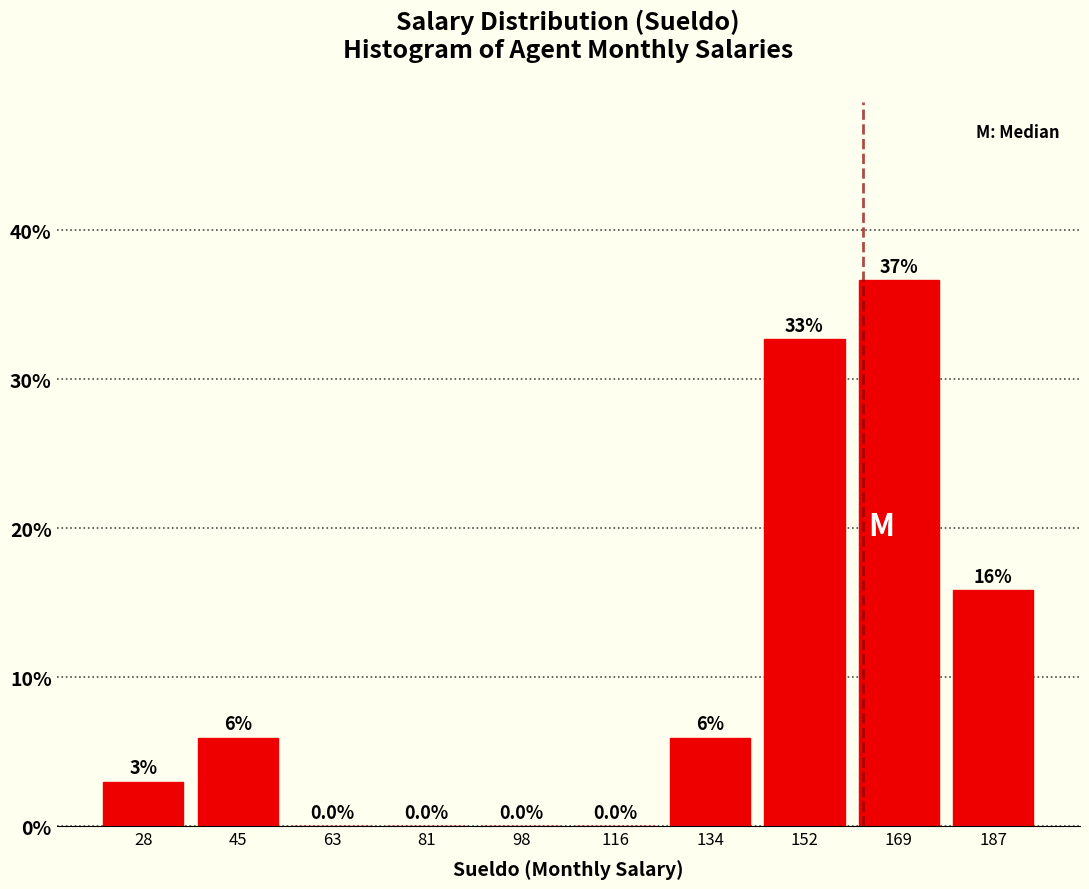

Which range on the x-axis has the tallest bar?

160 to 178